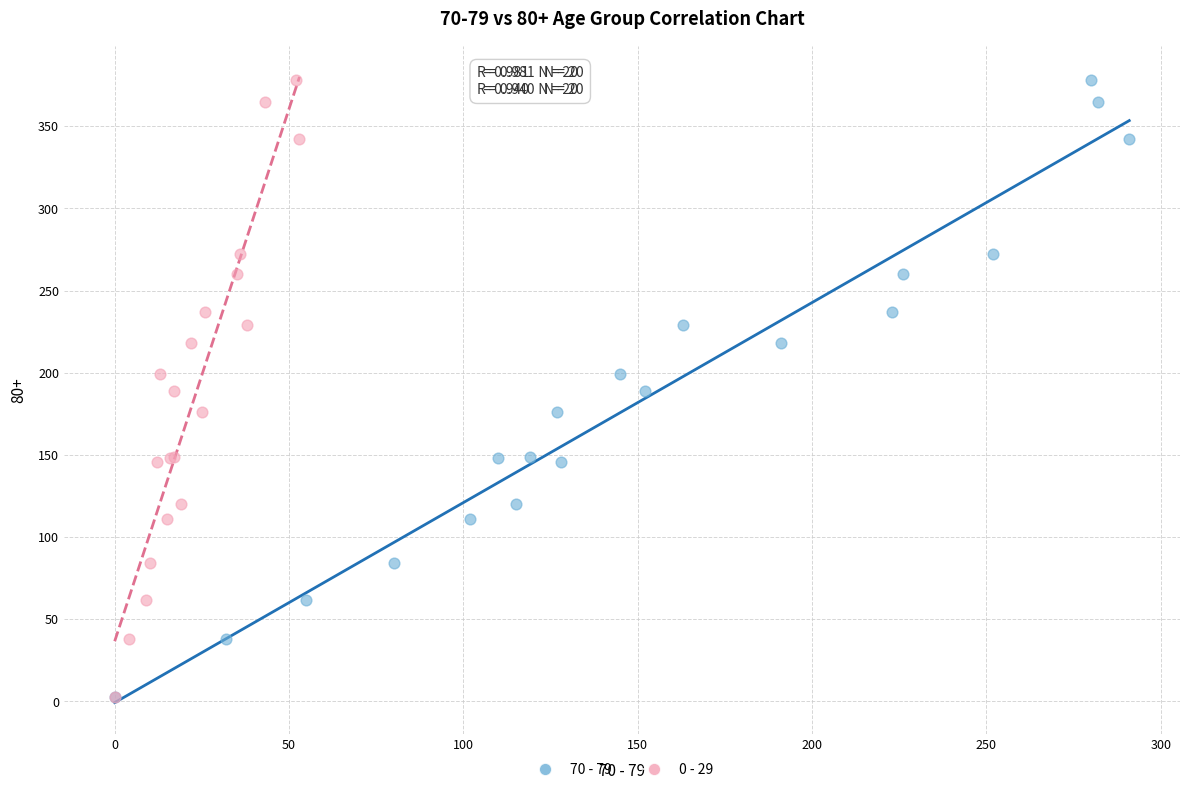

What are all the series names shown in the legend?

70 - 79, 0 - 29